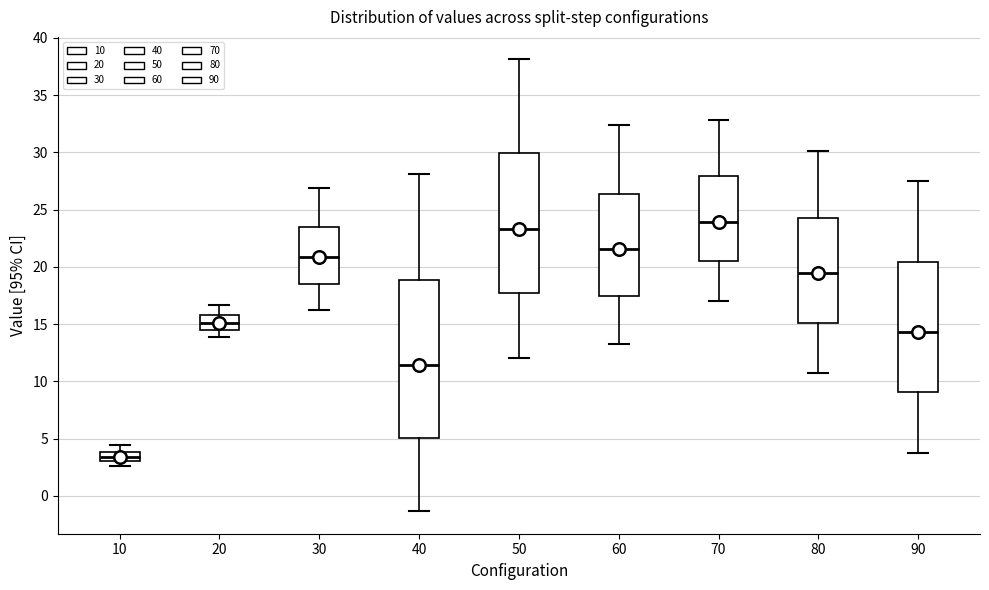

Where is the lower edge of the box at x = 40 on the y-axis? The values are not printed on the chart, so give them approximately, as read against the axis.

5.0